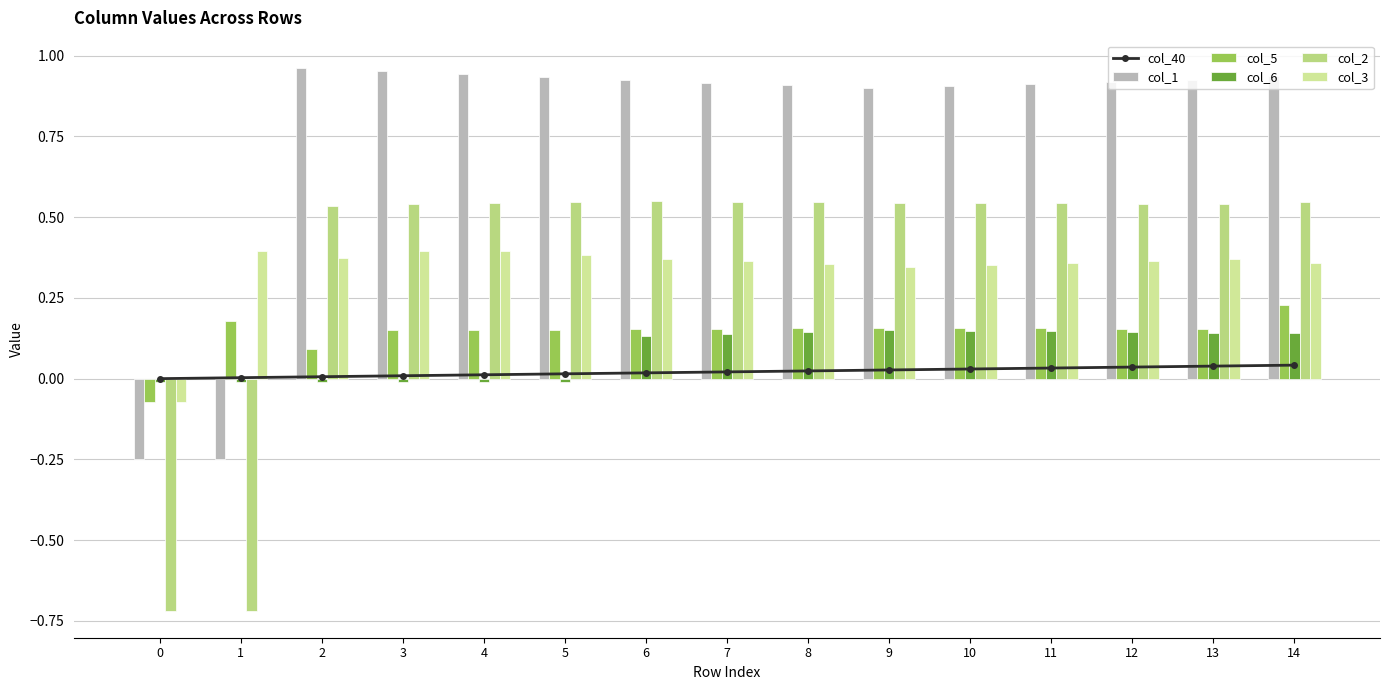

What is the difference between the maximum and minimum values in the col_5 series?

0.3